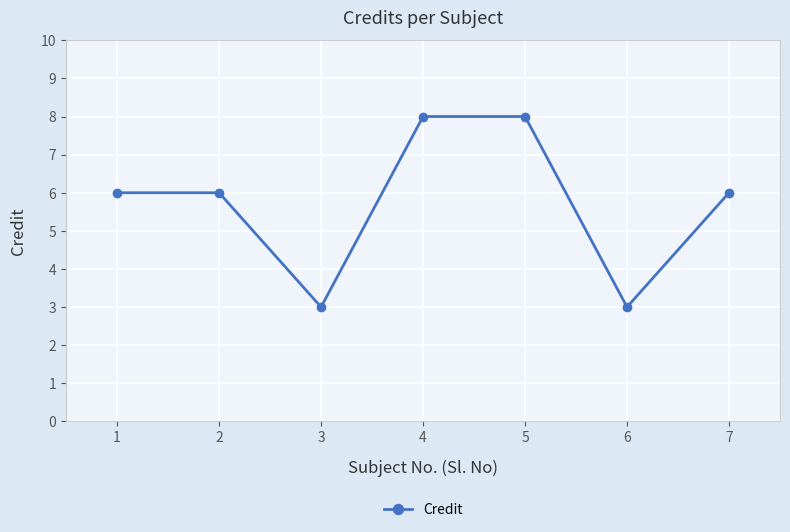

Does the chart display data point markers on the line(s)?

Yes